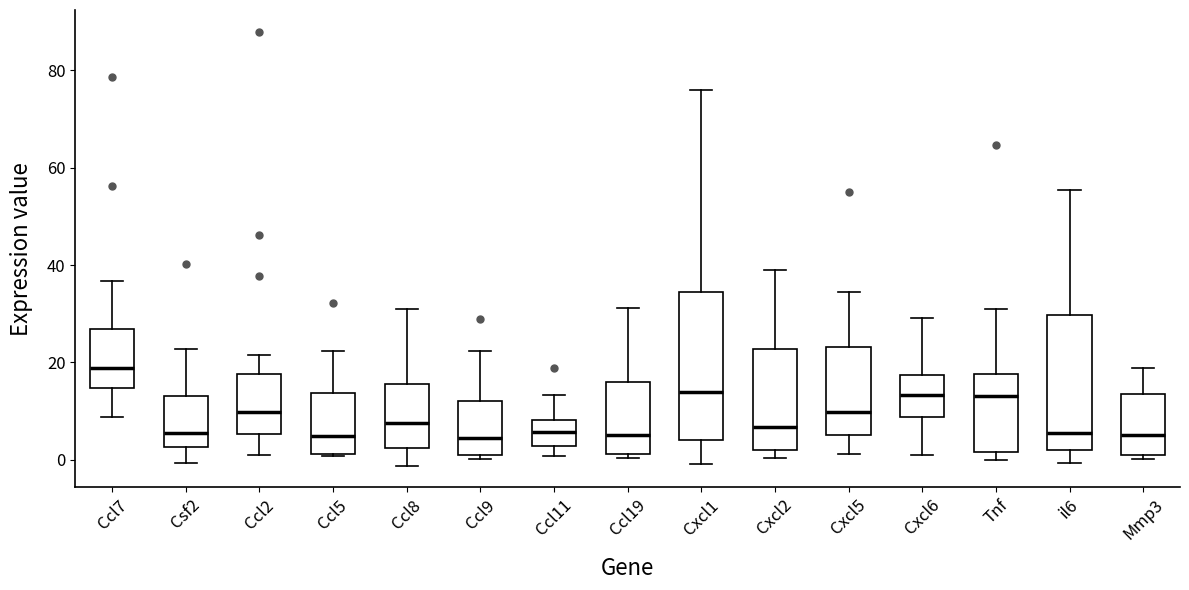

Reading left to right, read every box against the y-axis: the position of its median line, the range the box covers, and the ends of its whiskers. The values are not printed on the chart, so give them approximately, as read against the axis.

Ccl7: median 18, box 14 to 26, whiskers 8 to 36
Csf2: median 6, box 2 to 12, whiskers 0 to 22
Ccl2: median 10, box 6 to 18, whiskers 0 to 22
Ccl5: median 4, box 2 to 14, whiskers 0 to 22
Ccl8: median 8, box 2 to 16, whiskers -2 to 32
Ccl9: median 4, box 0 to 12, whiskers 0 (just below the box's lower edge) to 22
Ccl11: median 6, box 2 to 8, whiskers 0 to 14
Ccl19: median 4, box 2 to 16, whiskers 0 to 32
Cxcl1: median 14, box 4 to 34, whiskers 0 to 76
Cxcl2: median 6, box 2 to 22, whiskers 0 to 40
Cxcl5: median 10, box 6 to 24, whiskers 2 to 34
Cxcl6: median 14, box 8 to 18, whiskers 0 to 30
Tnf: median 14, box 2 to 18, whiskers 0 to 30
il6: median 6, box 2 to 30, whiskers 0 to 56
Mmp3: median 6, box 0 to 14, whiskers 0 (just below the box's lower edge) to 18